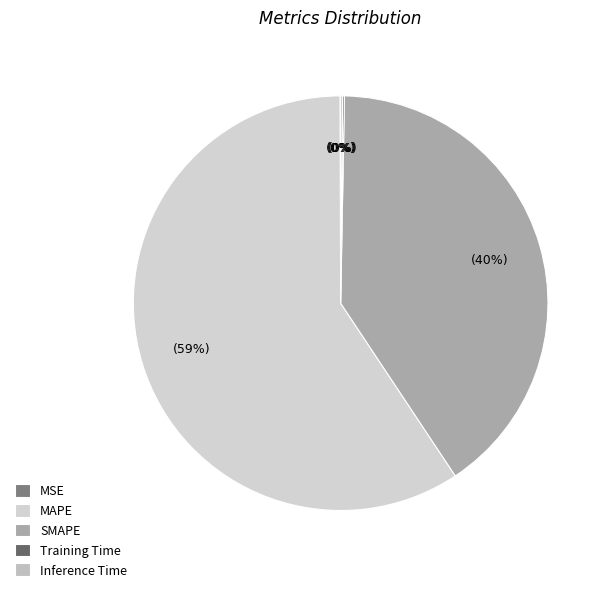

What percentage is NOT represented by SMAPE?

59.6%